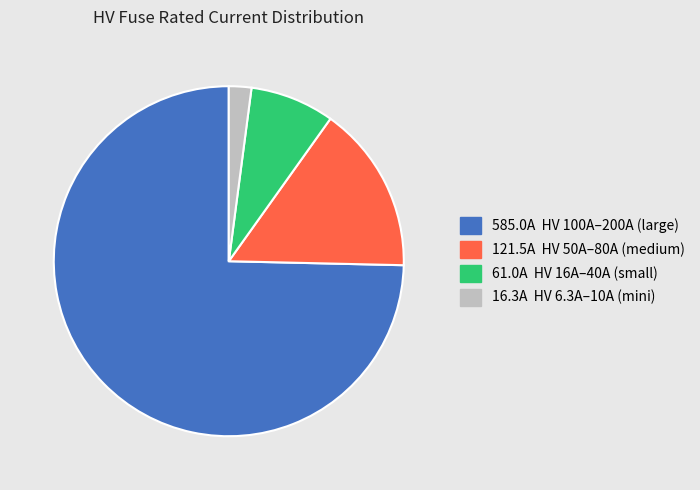

Is there any slice that represents more than half of the pie?

Yes